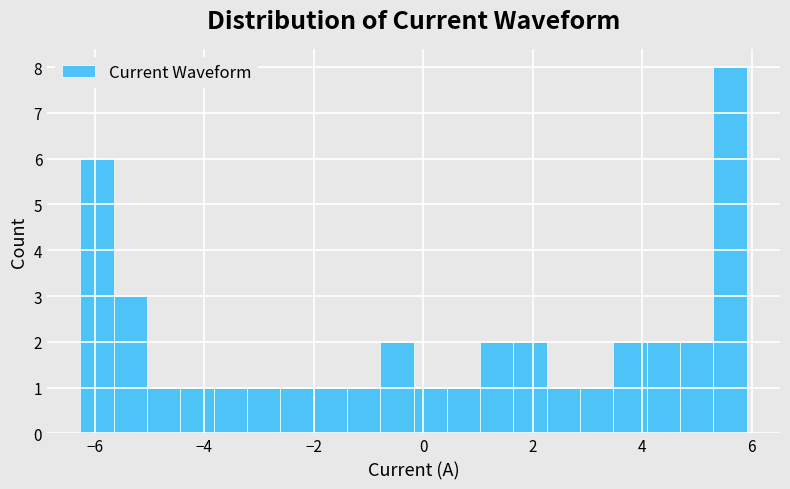

Around what value on the x-axis is the tallest bar? Give the approximate position of its centre, as read against the axis.

5.6